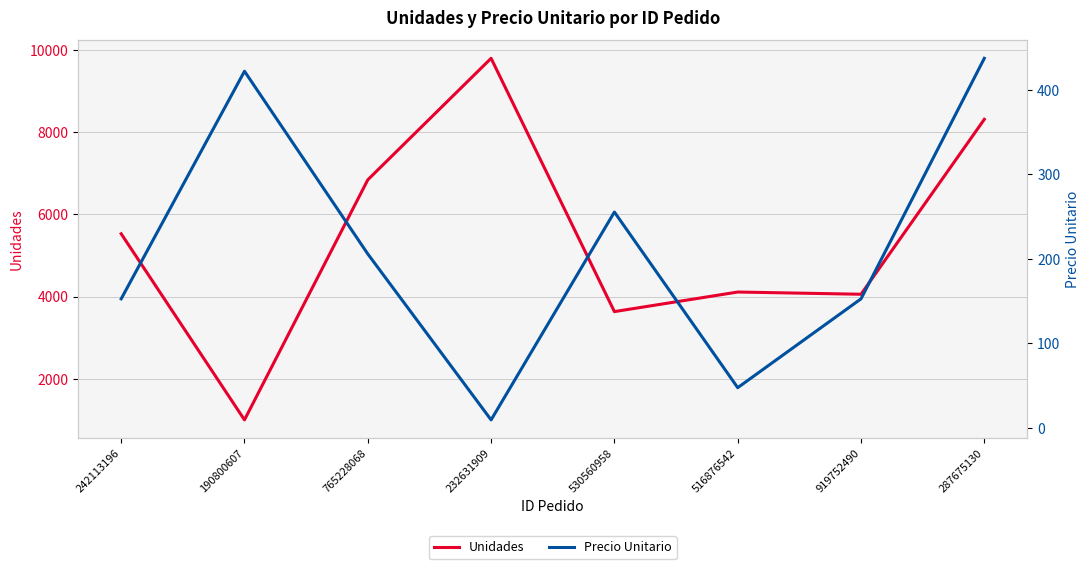

Is this an area chart (filled region under the line)?

No